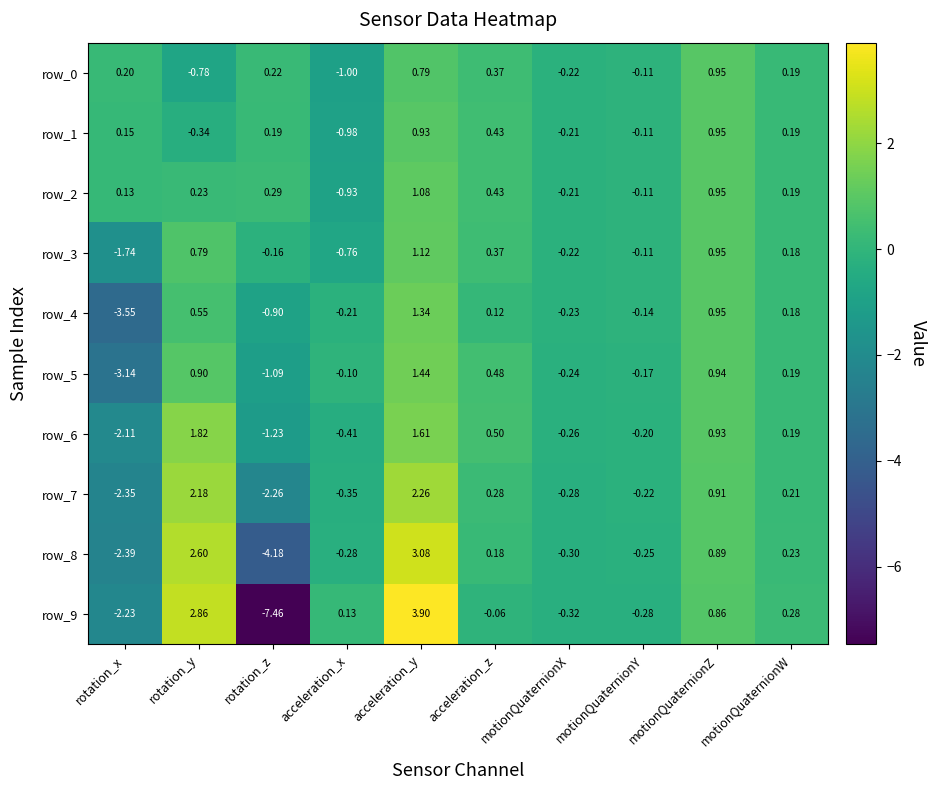

At which category does the chart reach its minimum across all series?

rotation_z